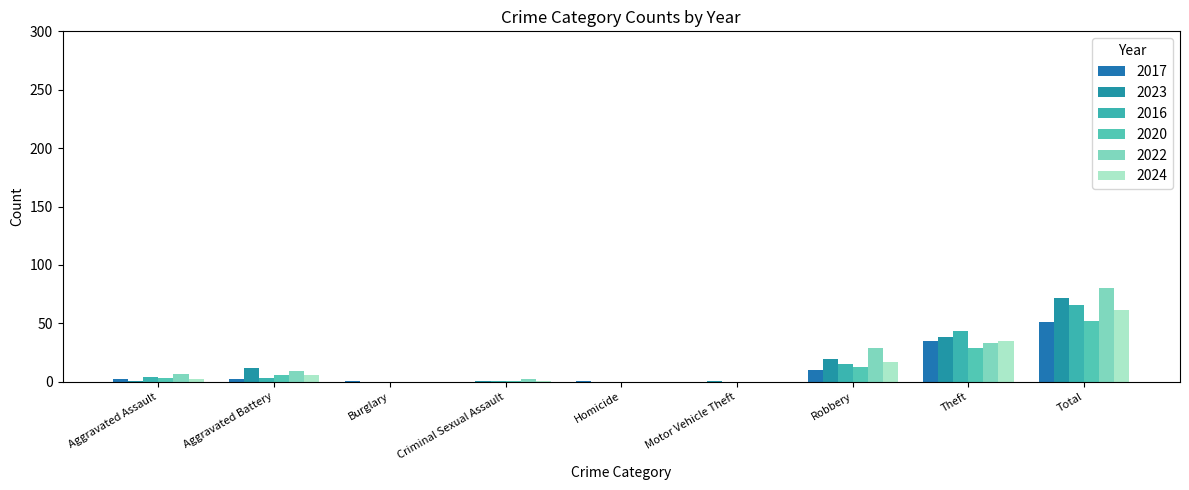

How many distinct data groups are displayed?

6